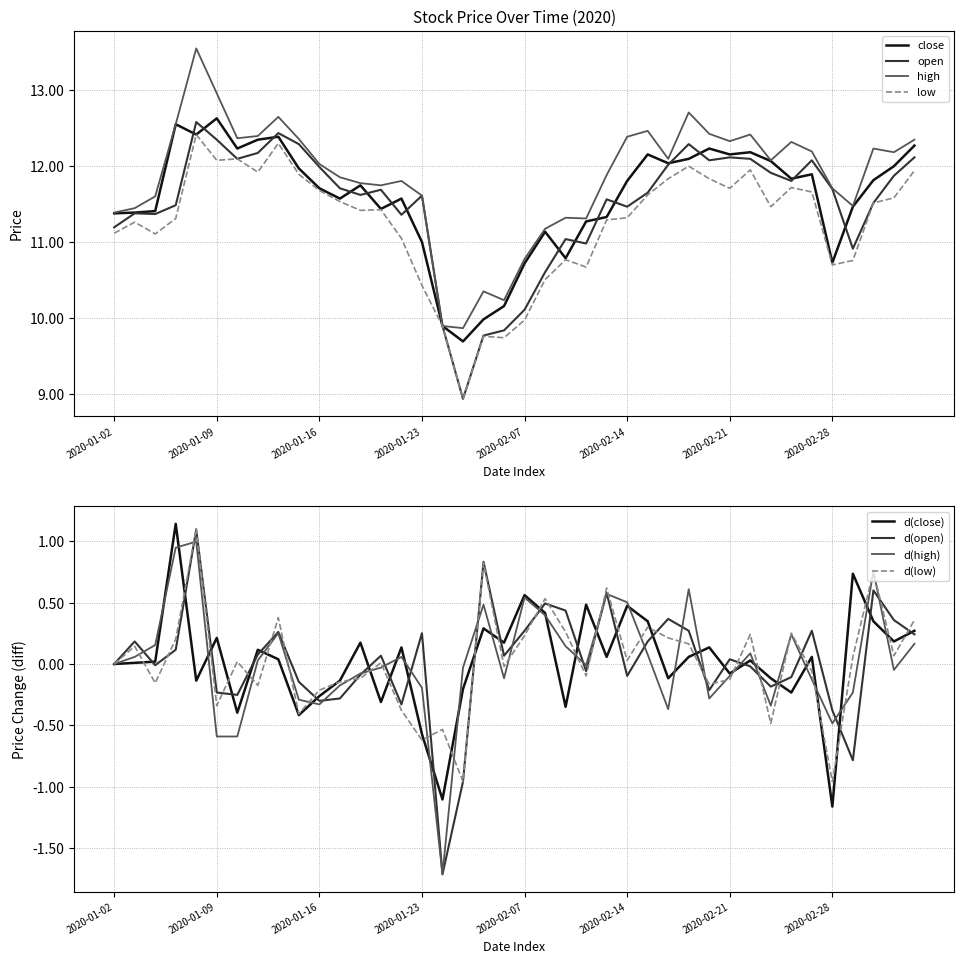

Is the value of open at 2020-01-08 greater than the value of high at 2020-02-26?

Yes